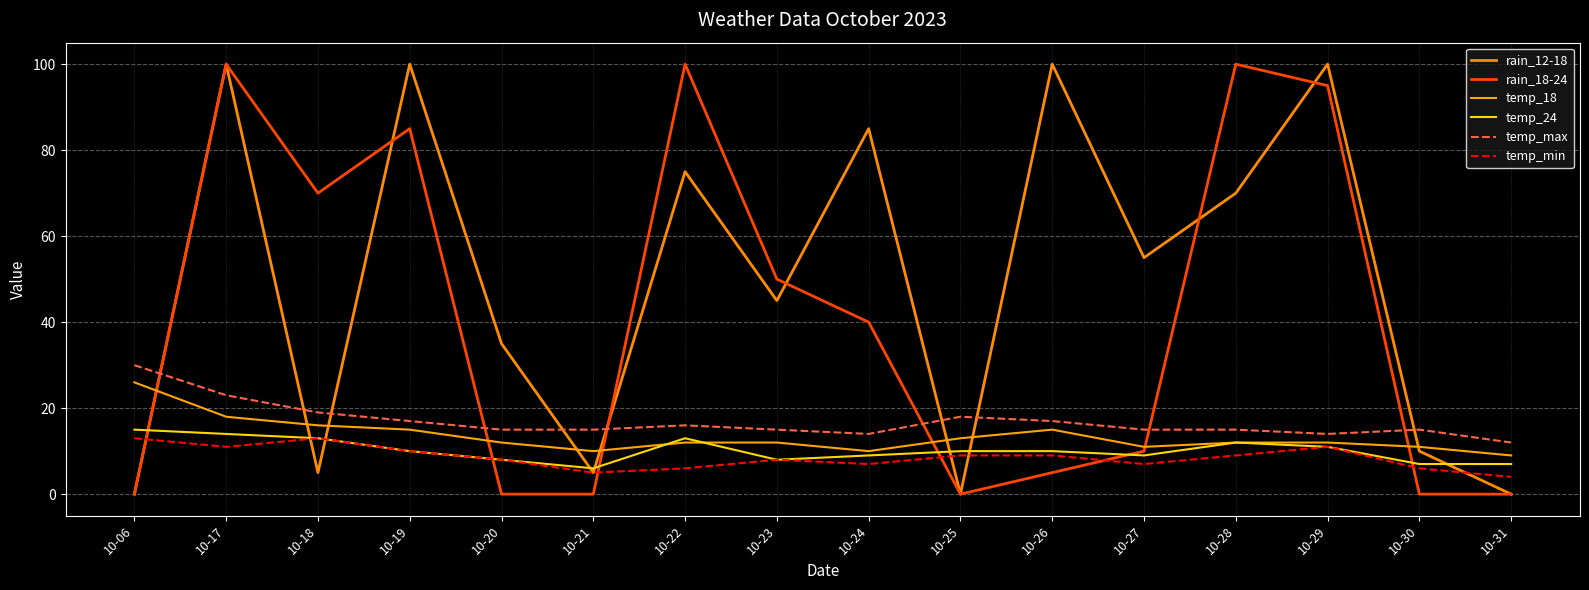

Between 10-20 and 10-30, which series saw the biggest shift?

rain_12-18